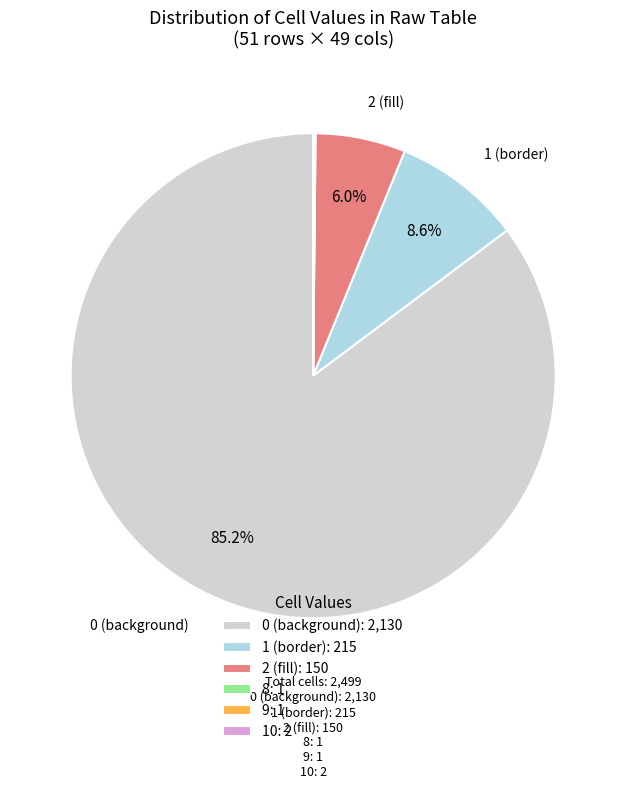

Does any single category account for the majority?

Yes